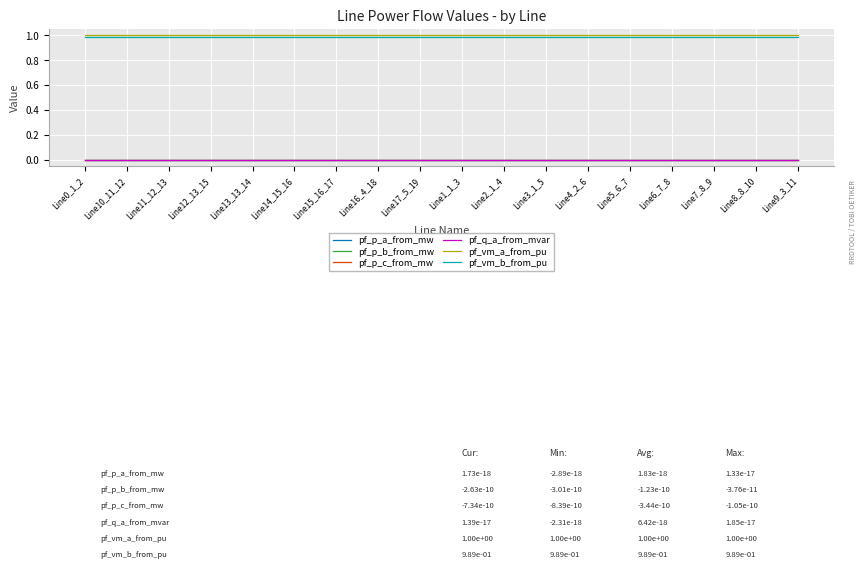

Does the chart display data point markers on the line(s)?

No